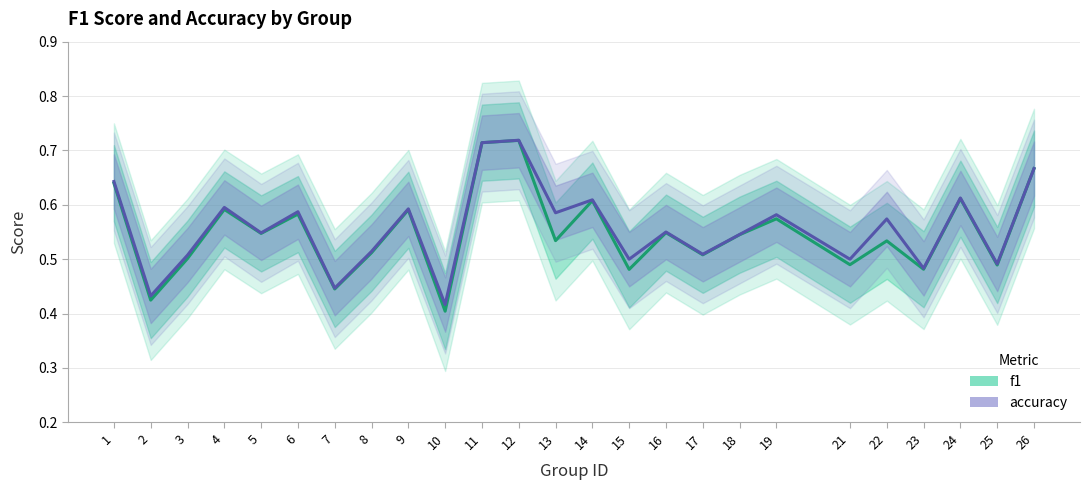

What is the lowest value of the f1 series?

0.4